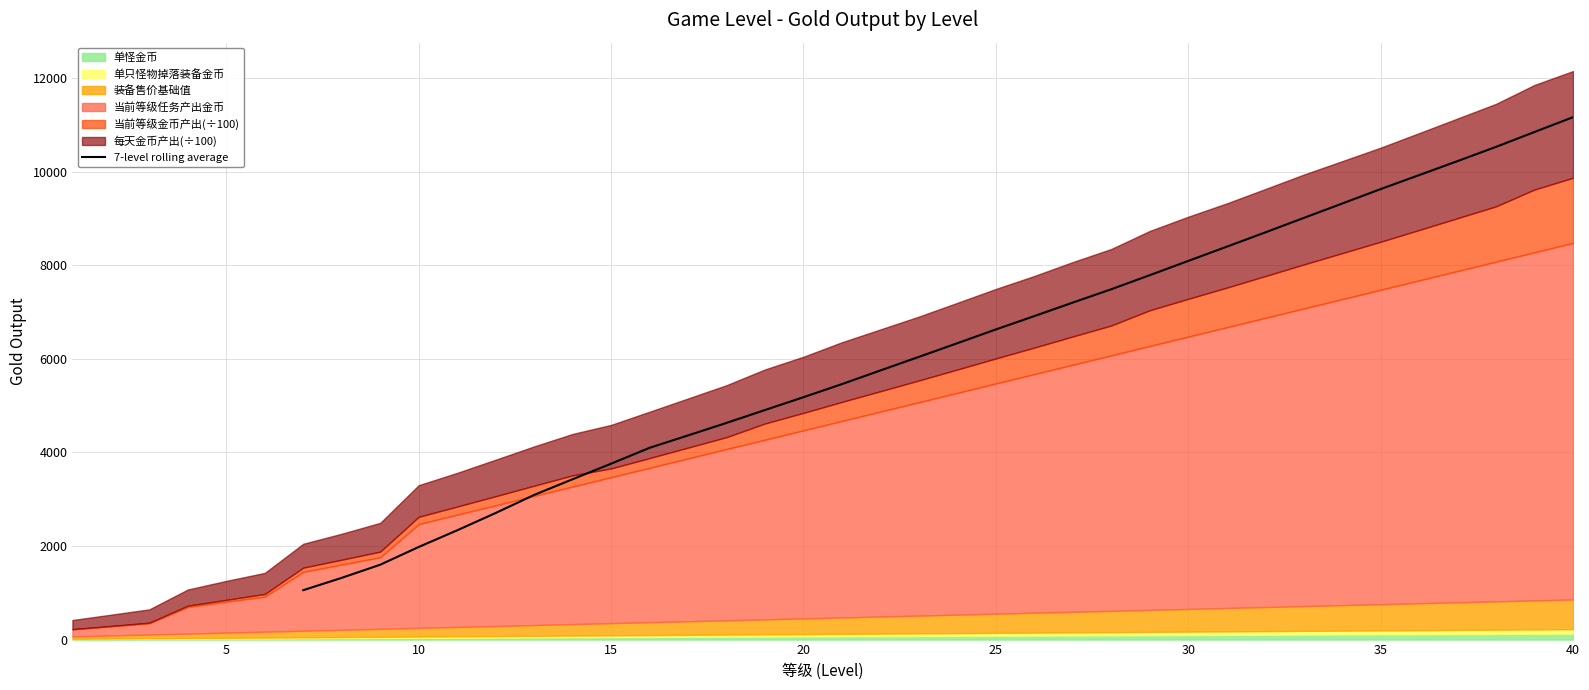

What is the value of the 25th point from the left?

8395.3